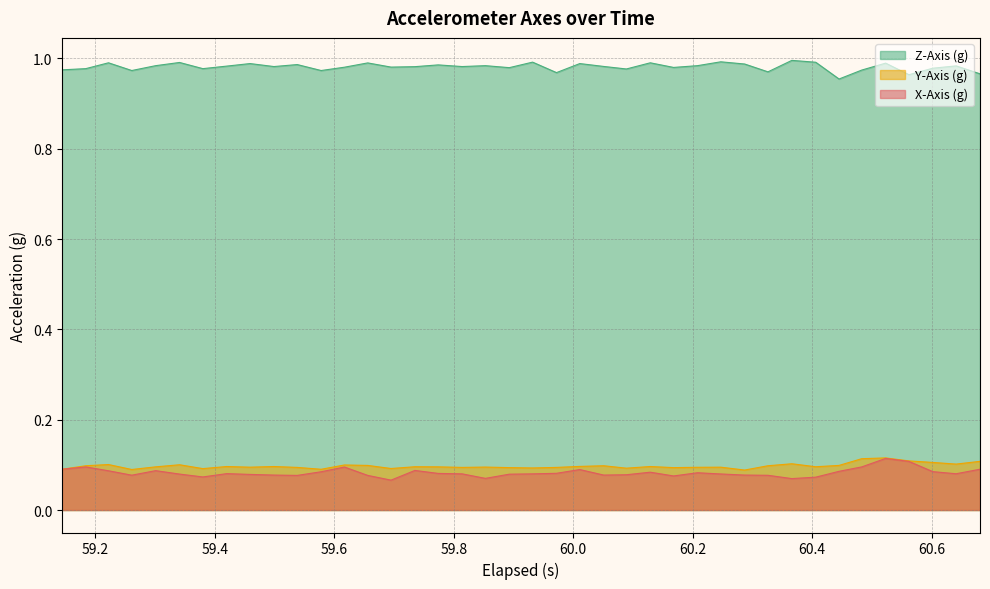

What is the smallest value displayed?

0.1